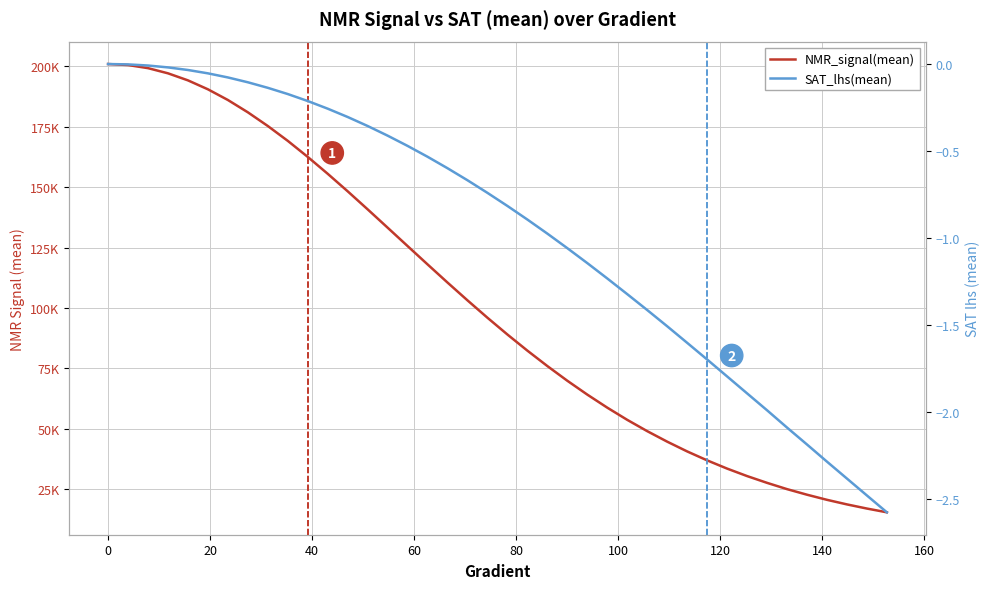

Reading left to right, transcribe all the data shown in this chart.

NMR_signal(mean): 201003.2	200585.4	199295.8	197156.0	194230.2	190529.3	186105.5	180995.3	175326.3	169159.8	162515.6	155532.1	148264.6	140799.3	133217.1	125585.2	118002.4	110462.8	103095.6	95903.6	88943.6	82268.6	75872.3	69794.8	64064.5	58652.2	53604.9	48919.7	44573.2	40534.1	36827.7	33419.2	30324.5	27514.0	24916.8	22604.0	20485.9	18591.6	16869.5	15313.2
SAT_lhs(mean): 0.0	-0.0	-0.0	-0.0	-0.0	-0.1	-0.1	-0.1	-0.1	-0.2	-0.2	-0.3	-0.3	-0.4	-0.4	-0.5	-0.5	-0.6	-0.7	-0.7	-0.8	-0.9	-1.0	-1.1	-1.1	-1.2	-1.3	-1.4	-1.5	-1.6	-1.7	-1.8	-1.9	-2.0	-2.1	-2.2	-2.3	-2.4	-2.5	-2.6